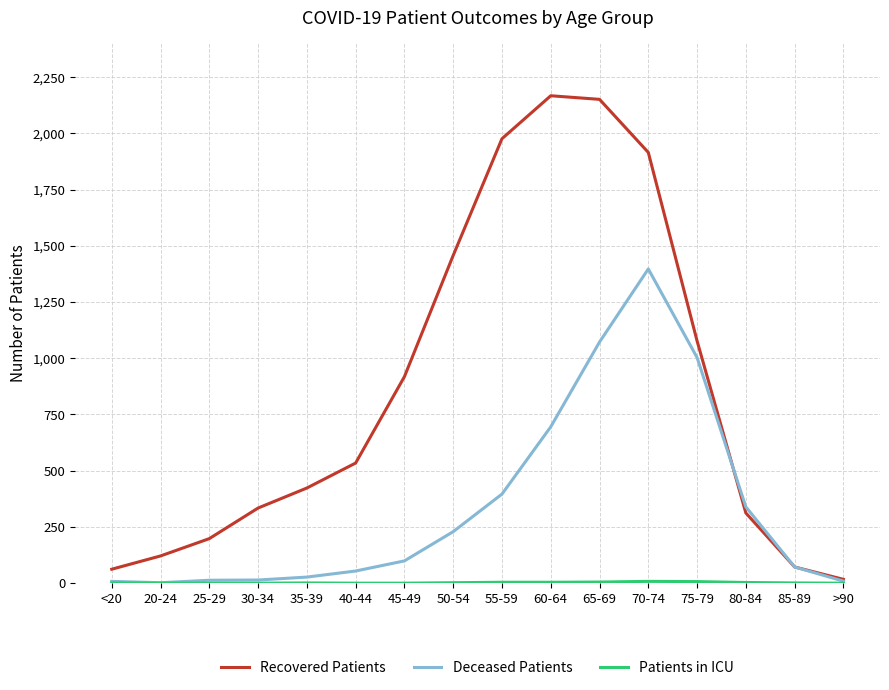

Which series has the largest total across all categories?

Recovered Patients